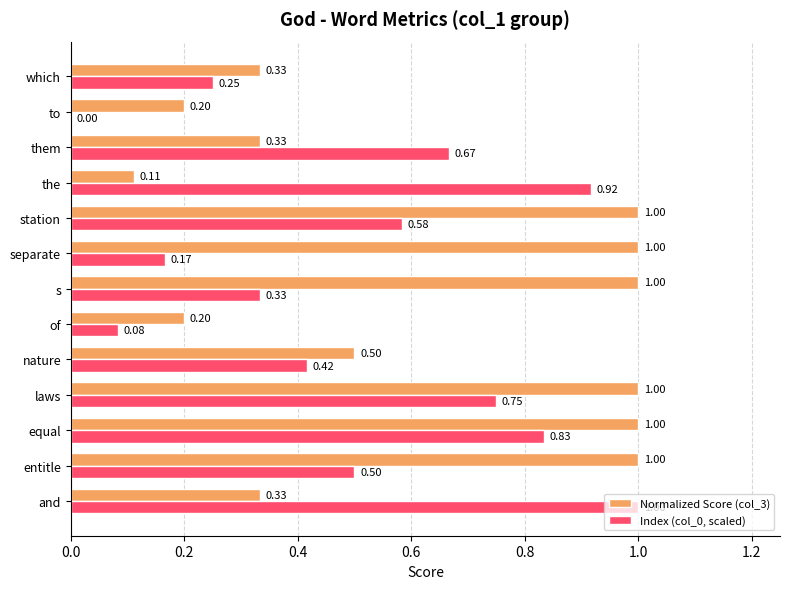

What is the sum of the Index (col_0, scaled) values at entitle and the?

1.4